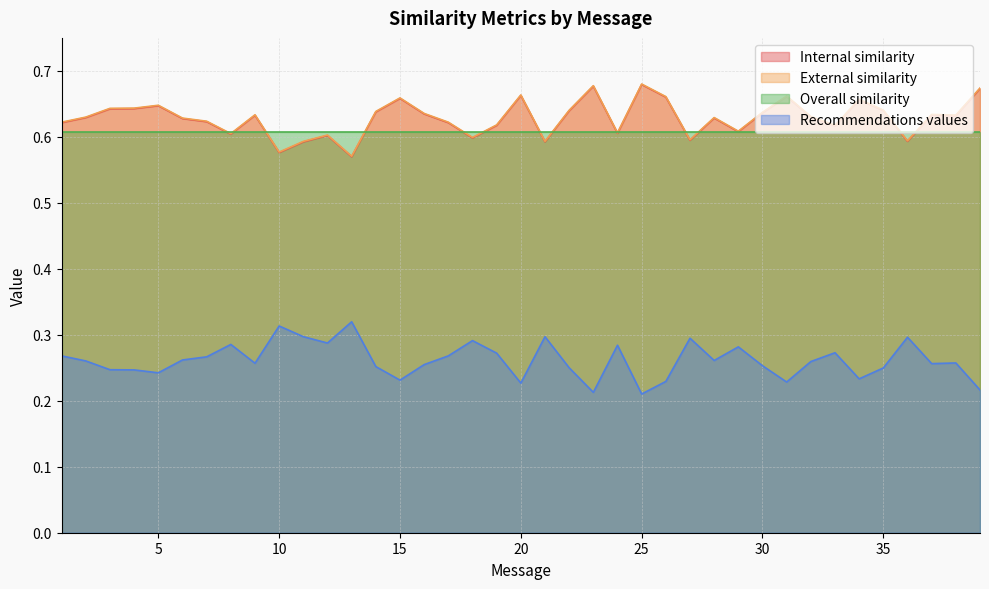

True or false: External similarity and Internal similarity intersect in this chart.

False